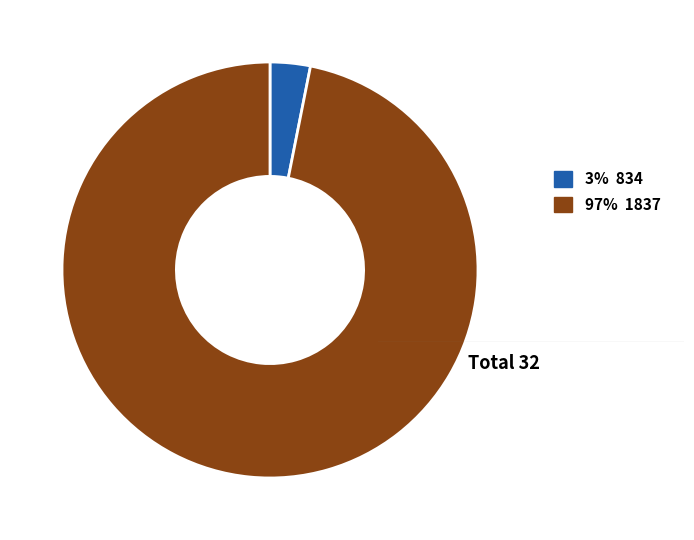

Is there a majority slice in this chart?

Yes